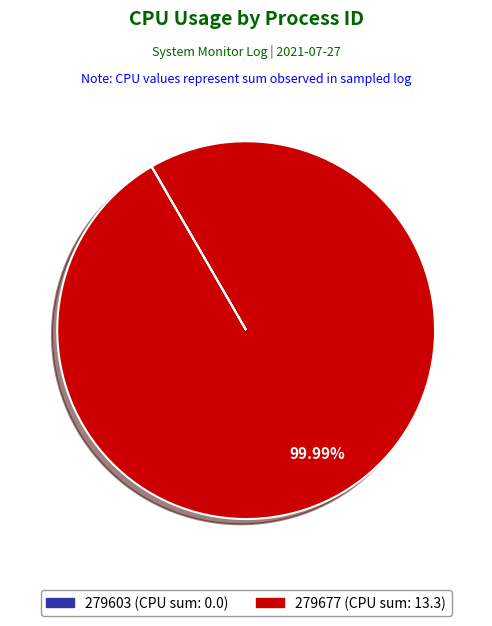

What is the majority slice?

279677